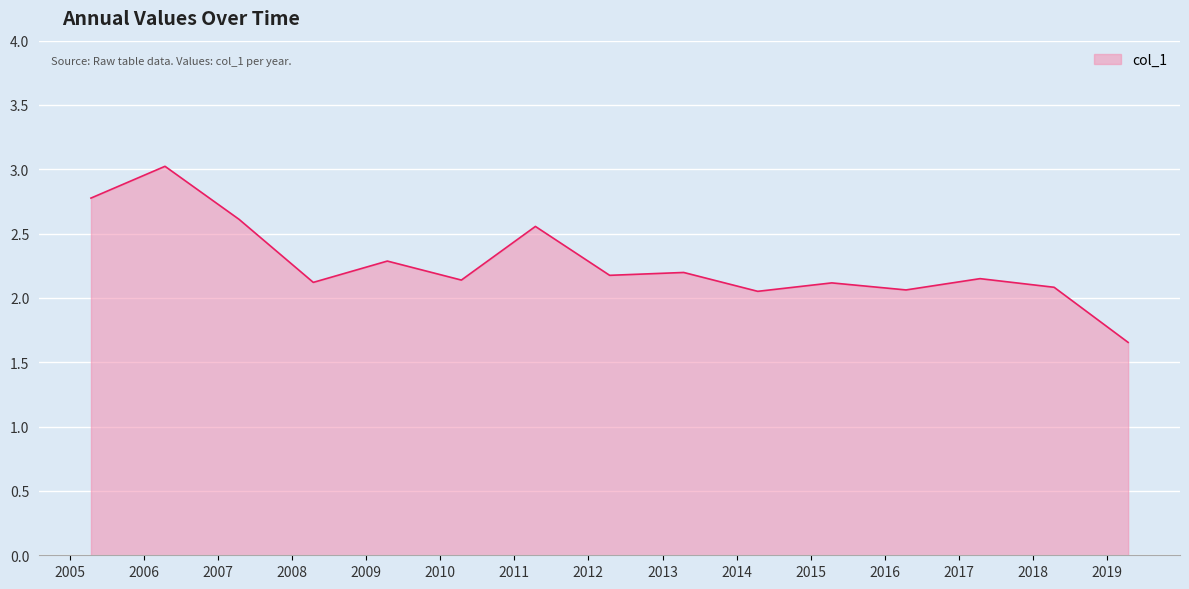

What is the difference between the maximum and minimum values?

1.4